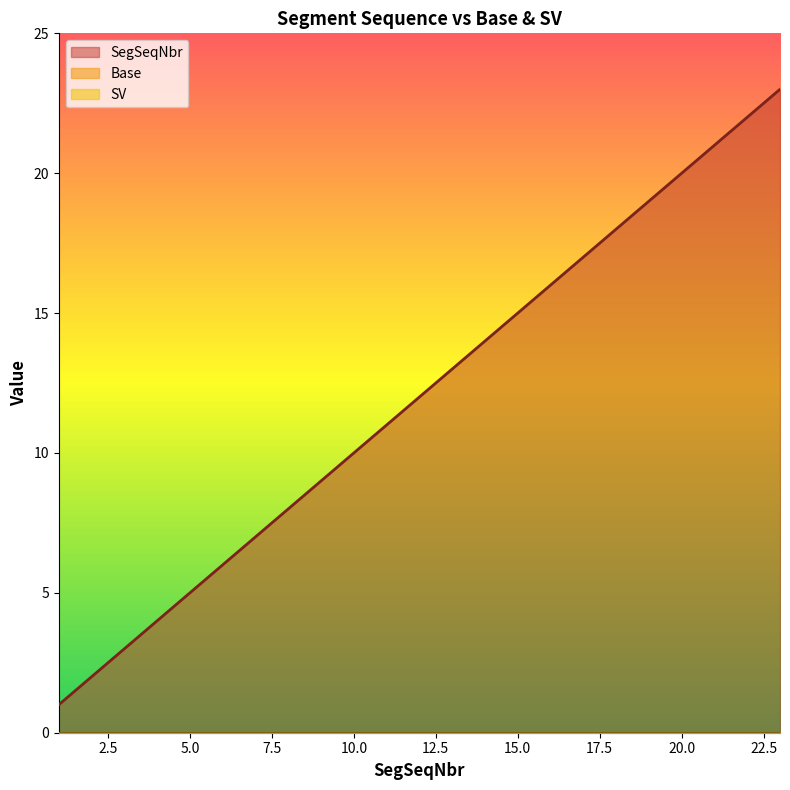

The SegSeqNbr series shows 7 at 10. True or false?

False